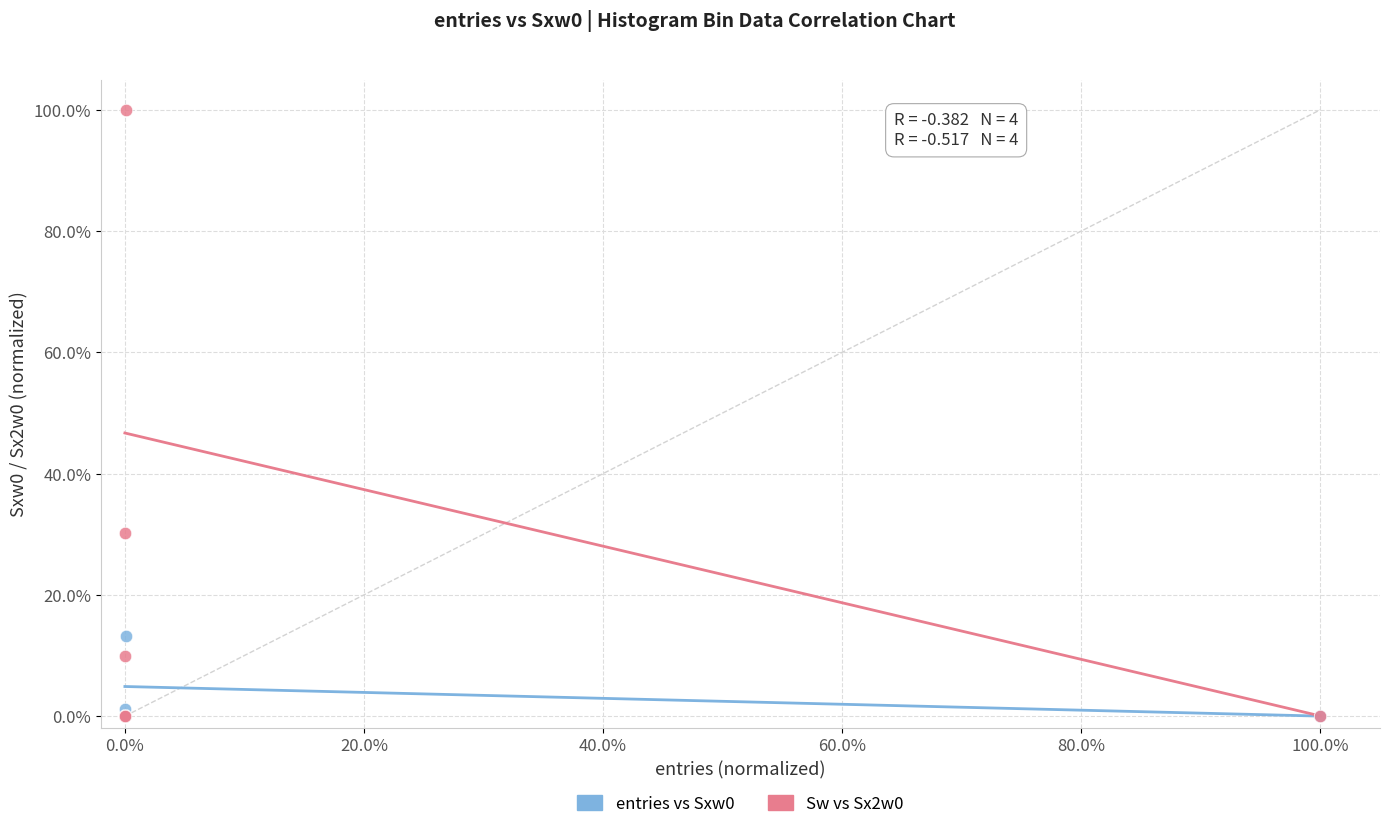

Across all series, what Y value is closest to 50?

30.2